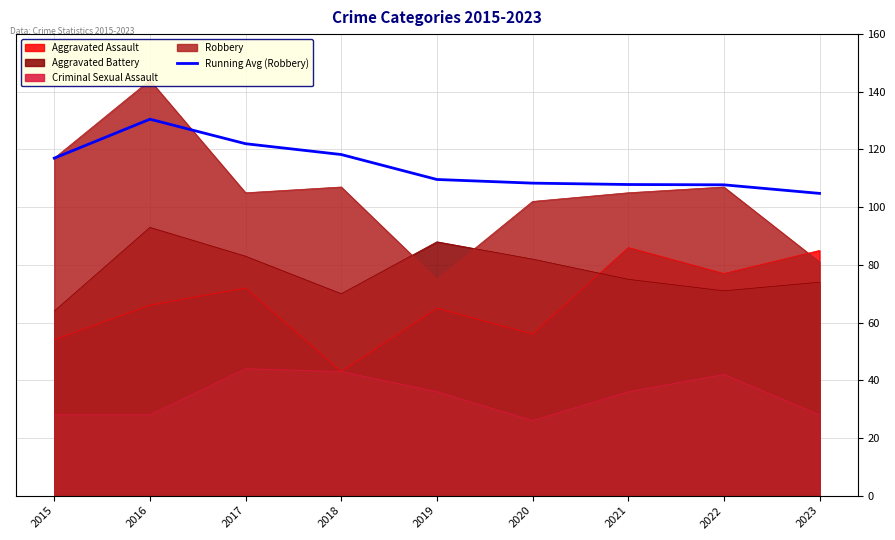

At which label does Aggravated Assault reach its minimum?

2018